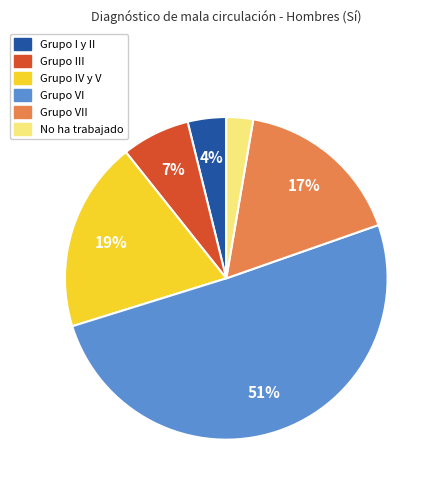

How many slices are in this pie chart?

6